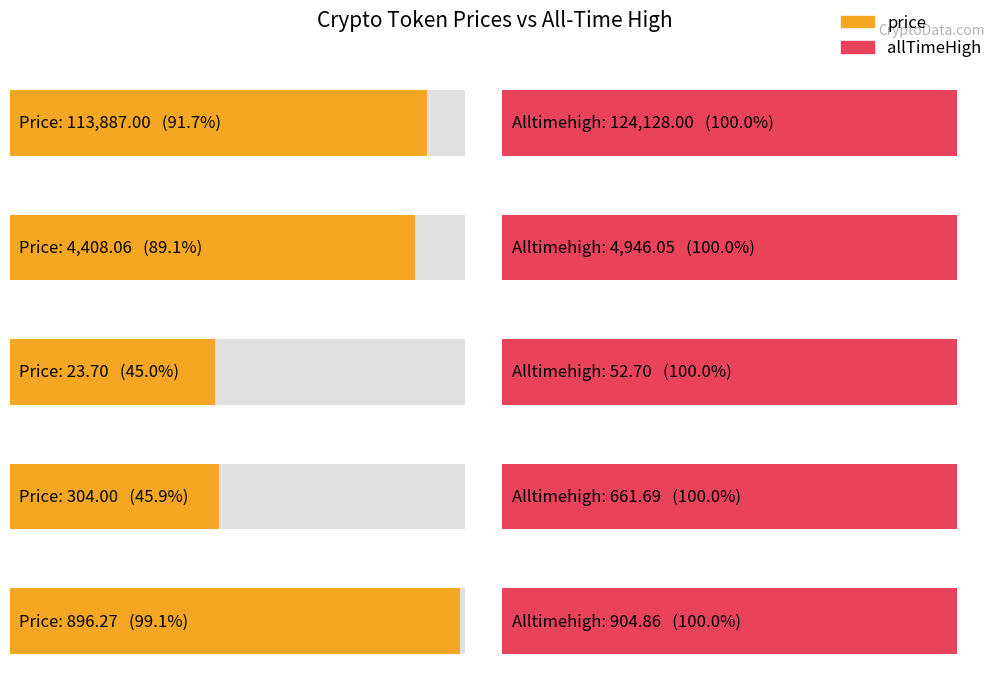

How many bars are there in total?

10